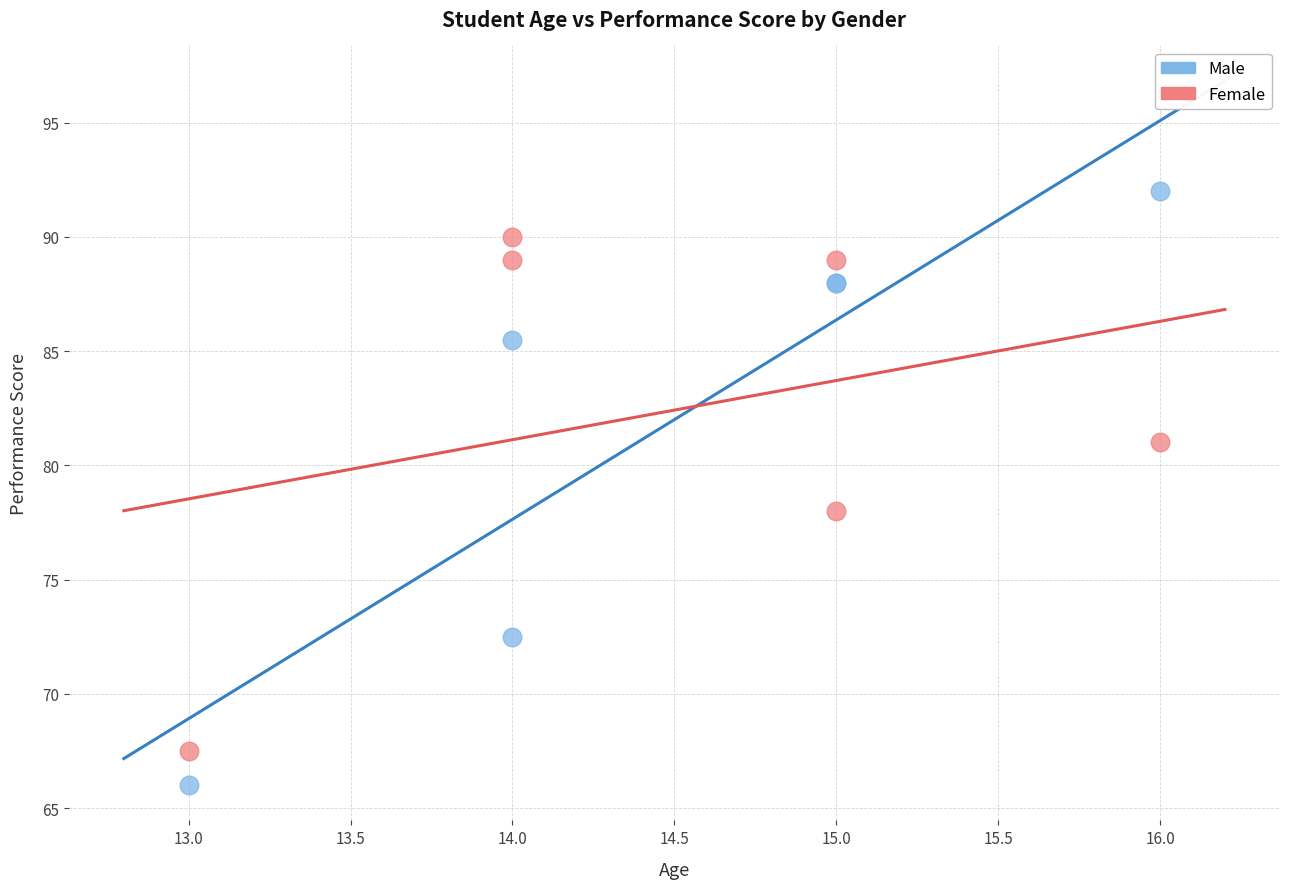

Which series has the widest spread of Y values?

Male